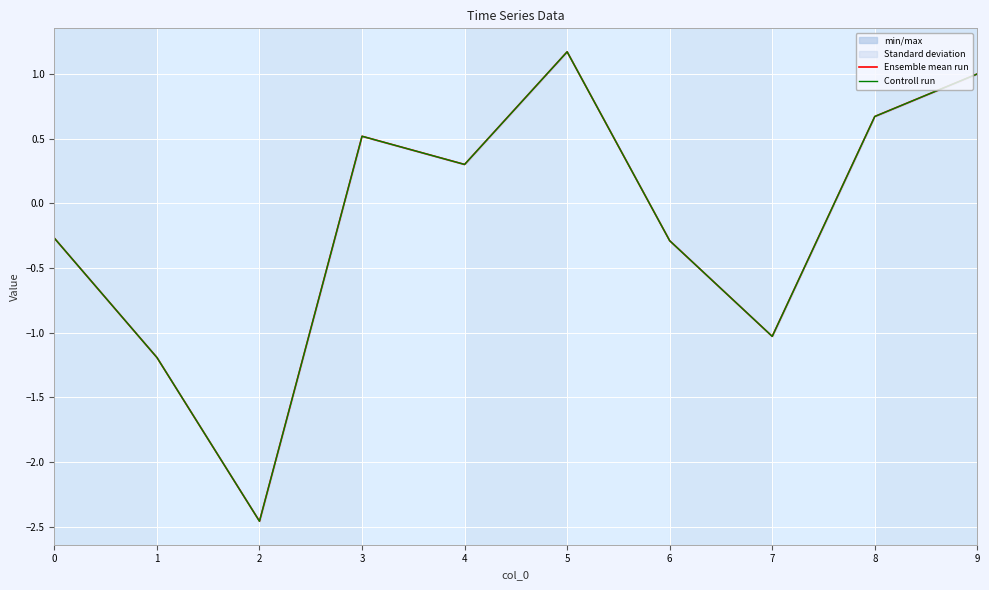

What is the total value across all series at 2?

-4.9